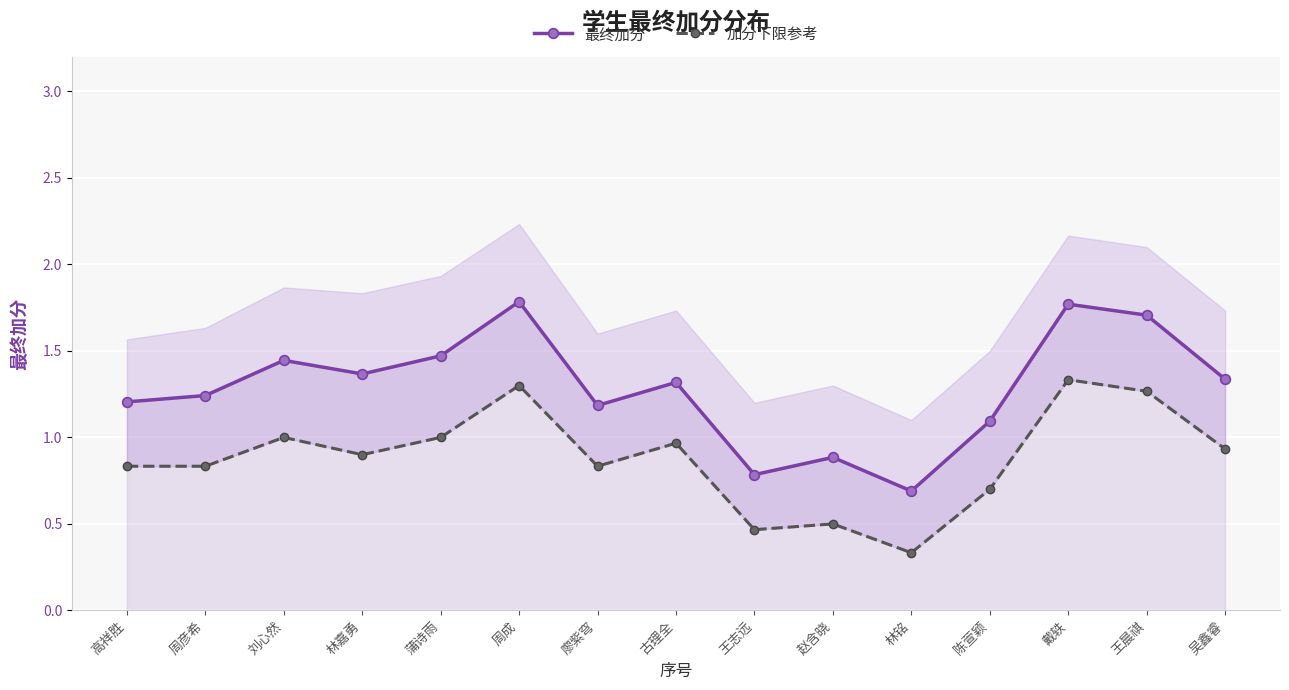

At how many categories does at least one series exceed 0?

15